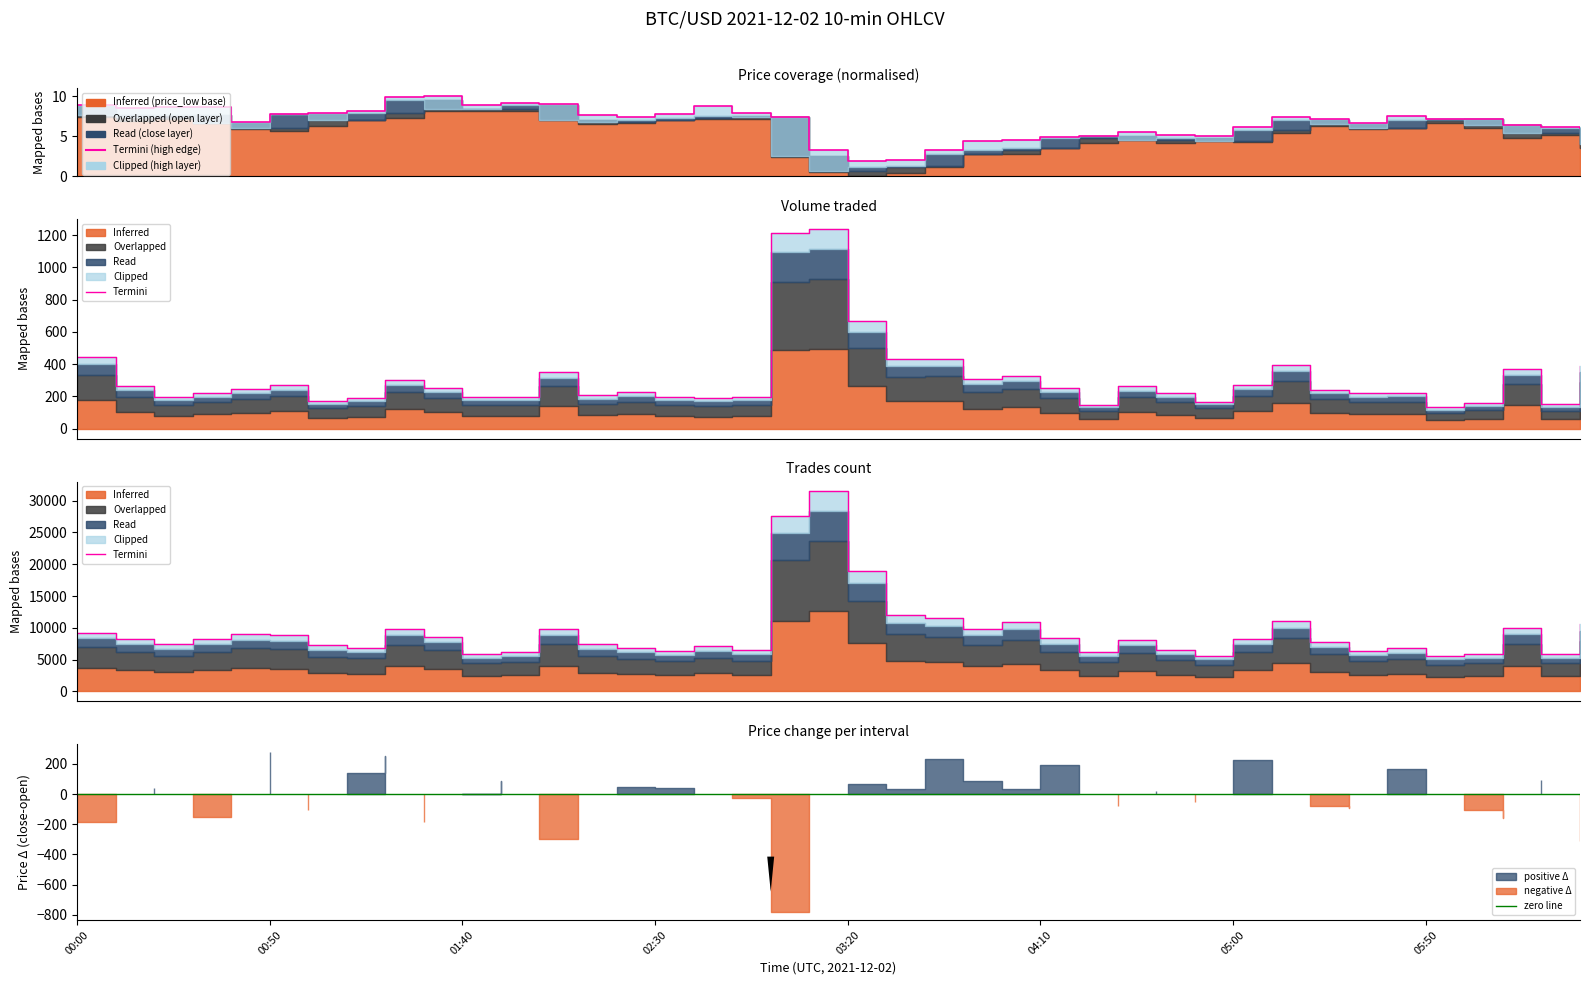

How many interior local valleys does the volume_traded series have?

12